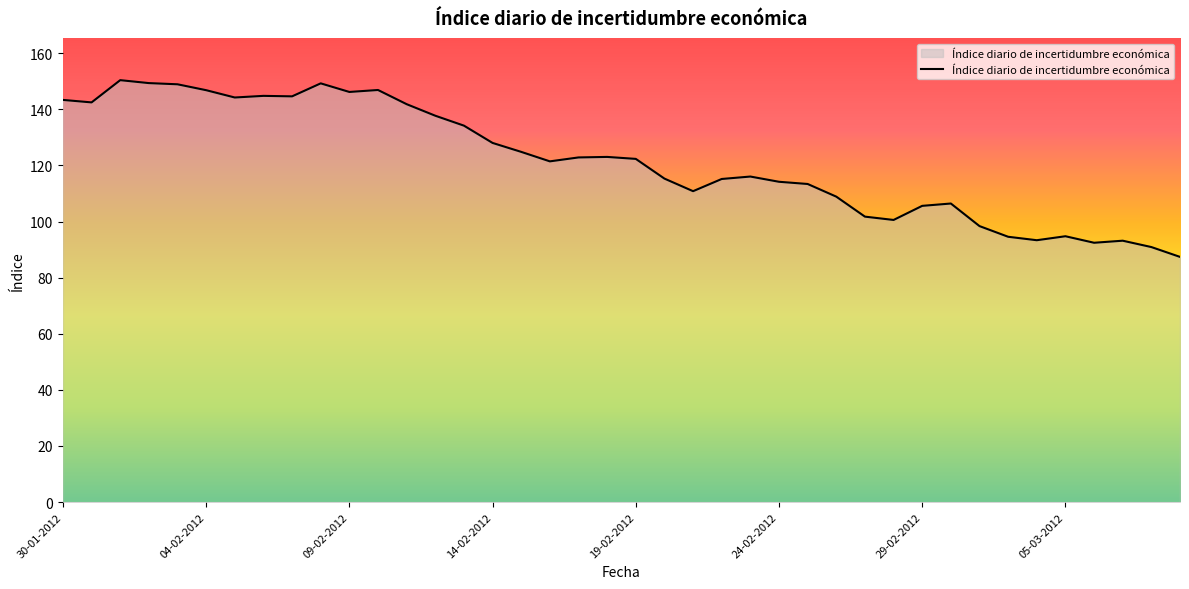

What is the smallest value displayed?

87.4